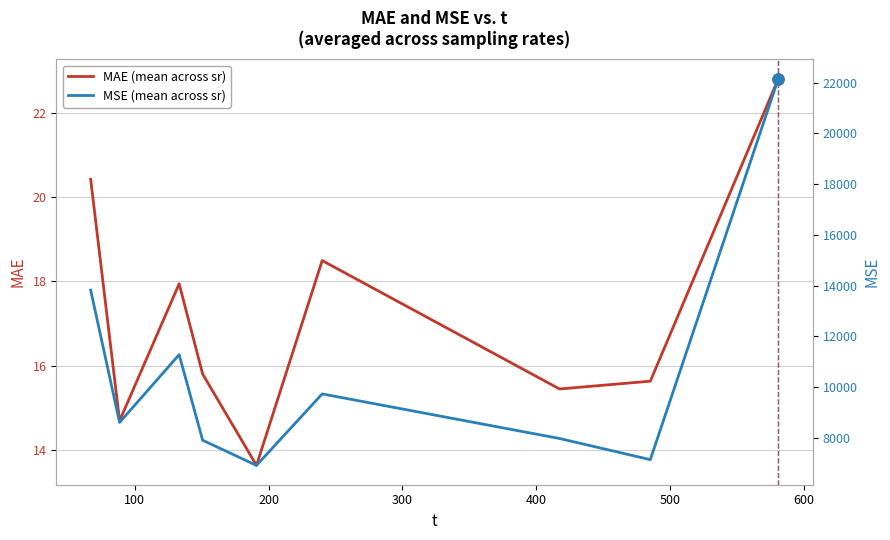

What is the value of the MAE (mean across sr) point at the 1st from the left?

20.4